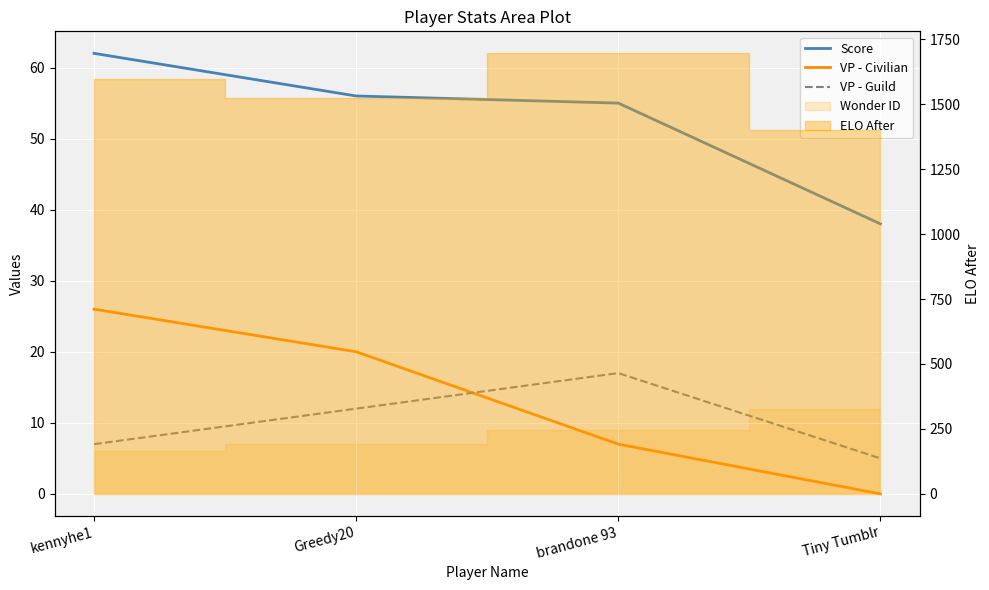

How many data points does each series have?

4